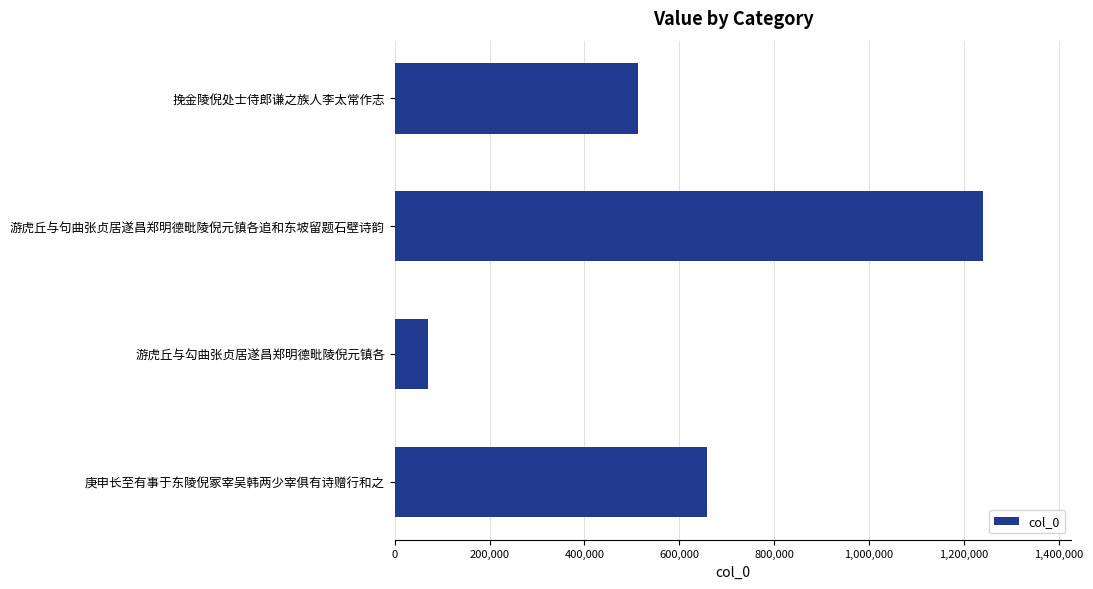

List the labels in order of value, largest first.

游虎丘与句曲张贞居遂昌郑明德毗陵倪元镇各追和东坡留题石壁诗韵, 庚申长至有事于东陵倪冢宰吴韩两少宰俱有诗赠行和之, 挽金陵倪处士侍郎谦之族人李太常作志, 游虎丘与勾曲张贞居遂昌郑明德毗陵倪元镇各